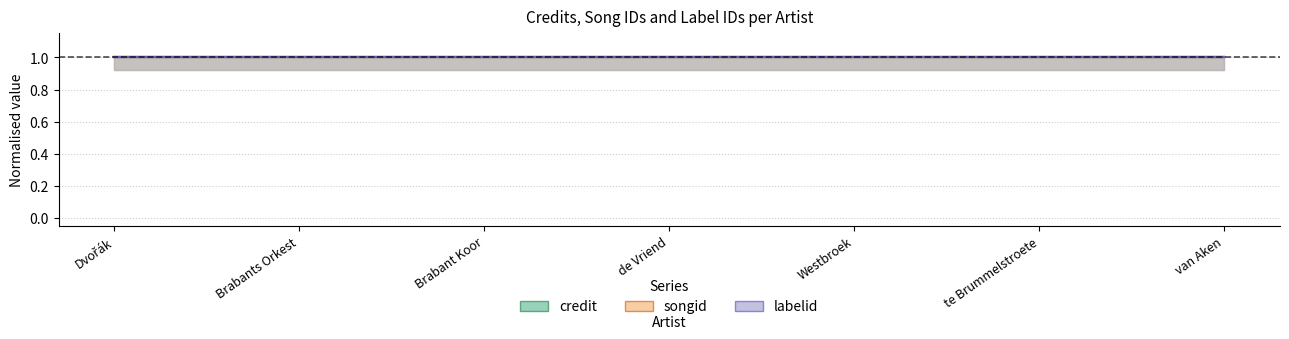

True or false: labelid has a value of 136841 at Brabants Orkest.

True